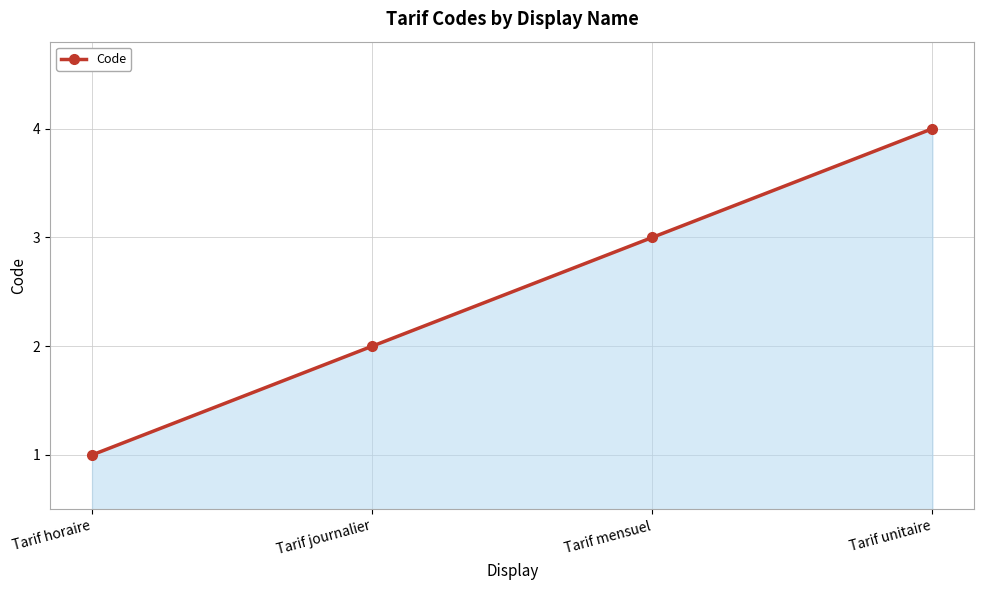

What is the greatest value displayed?

4